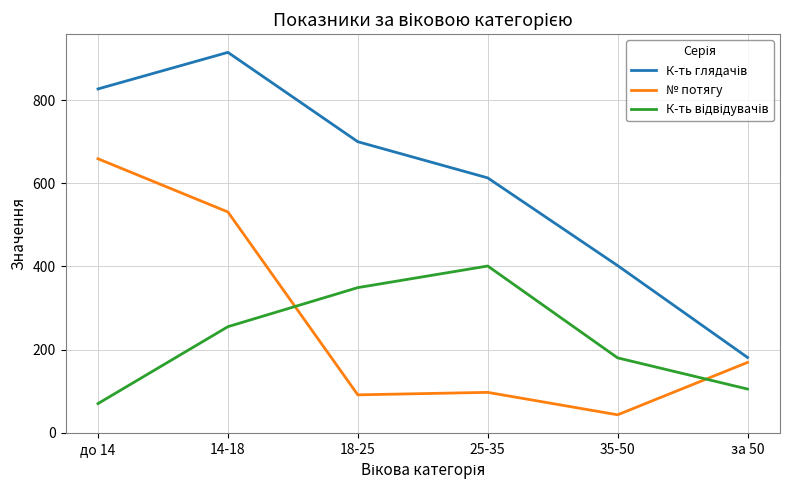

The № потягу series shows 91 at 18-25. True or false?

True